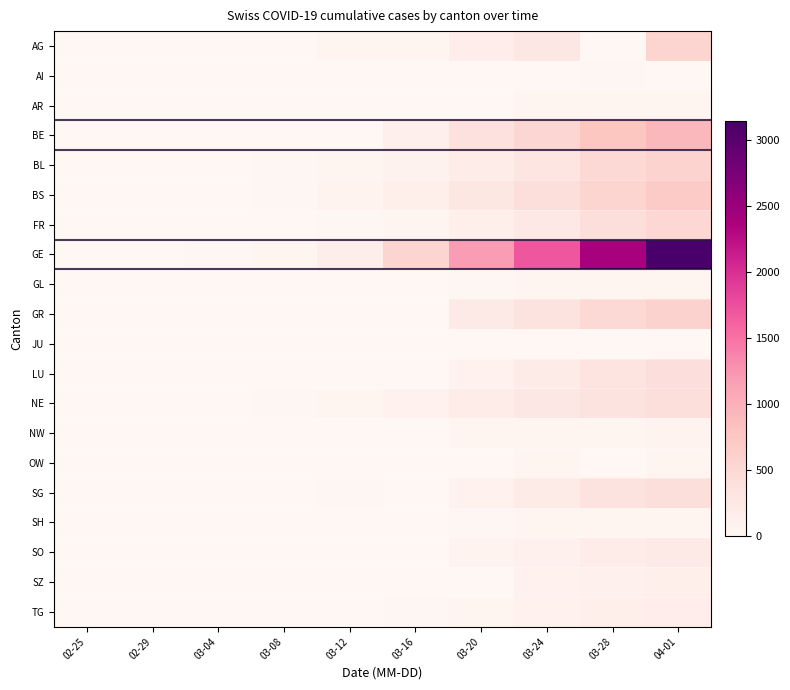

At how many categories does at least one series exceed 1293?

3